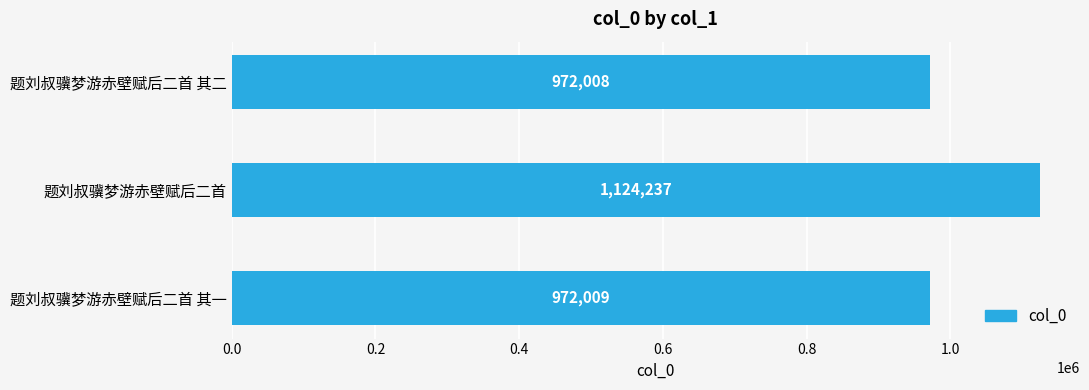

Are the bars grouped side by side (vs. stacked)?

No